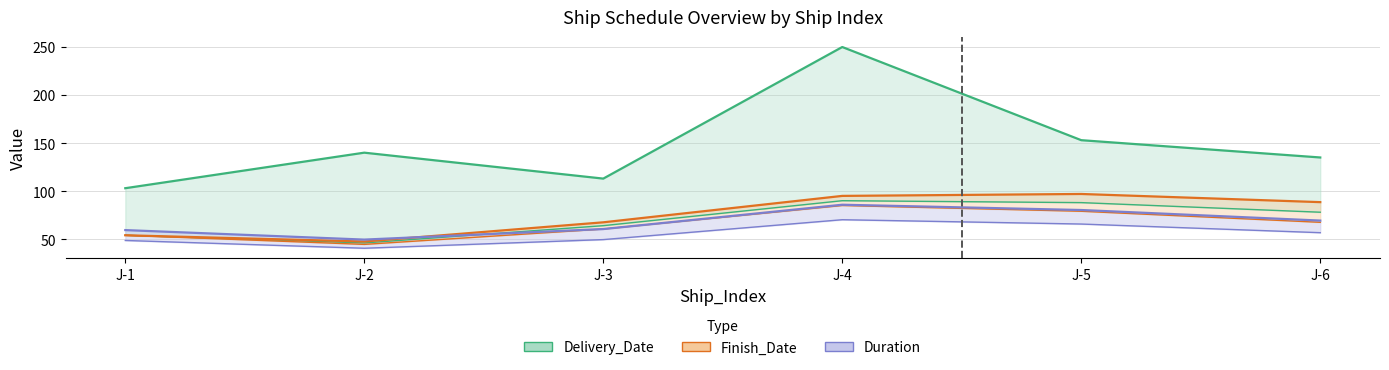

True or false: Duration and Finish_Date intersect in this chart.

False